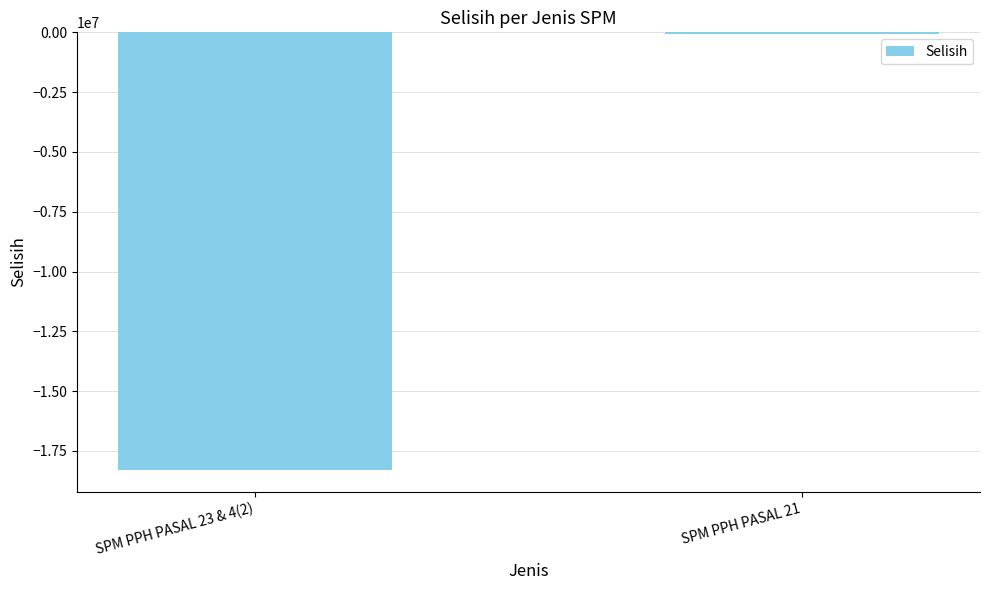

What is the greatest value displayed?

-57854